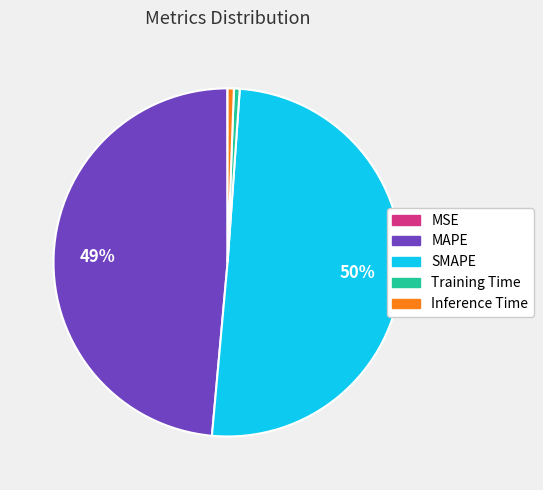

Which slice represents more than half of the pie?

SMAPE